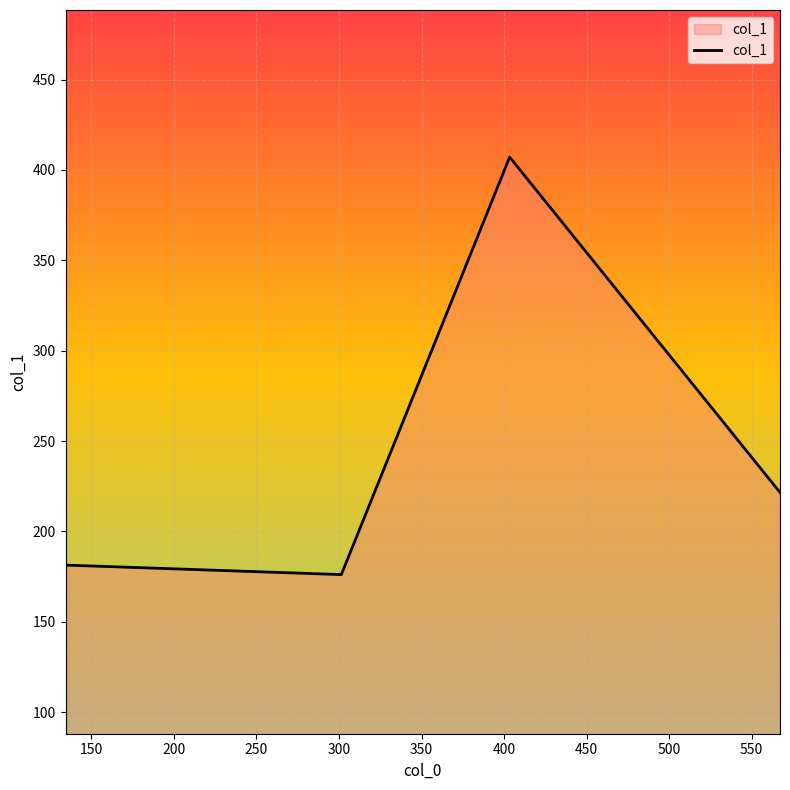

True or false: there are more than 0 points higher than both neighbors.

True